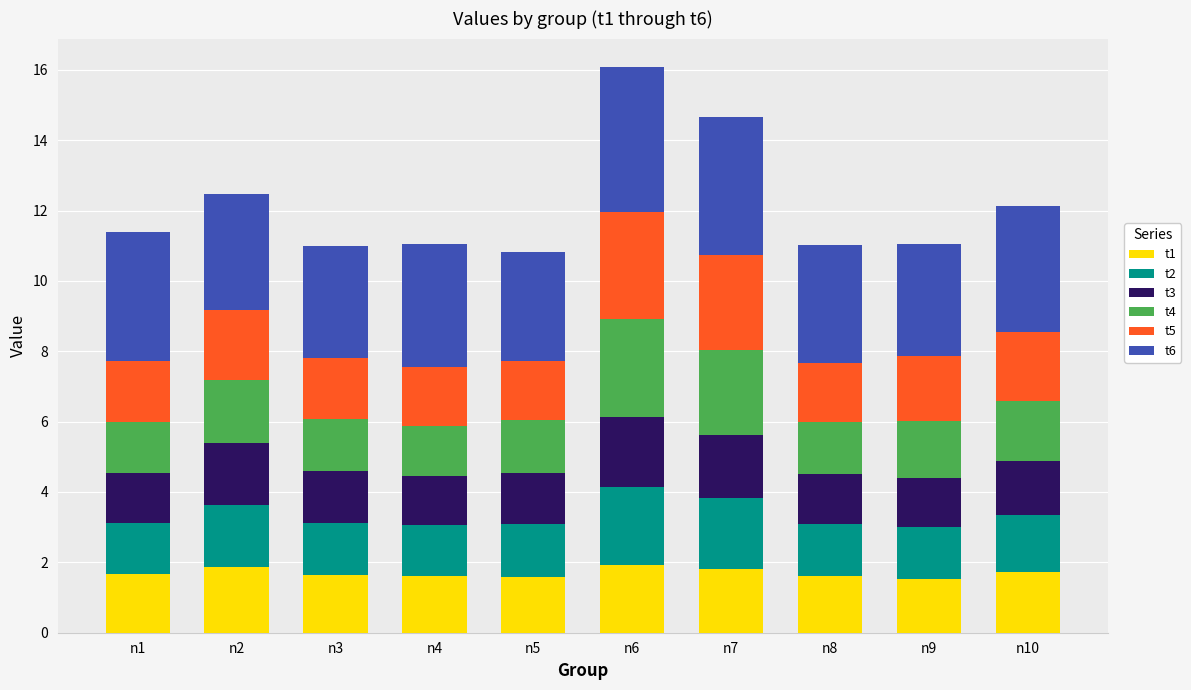

What is the lowest value of the t1 series?

1.5